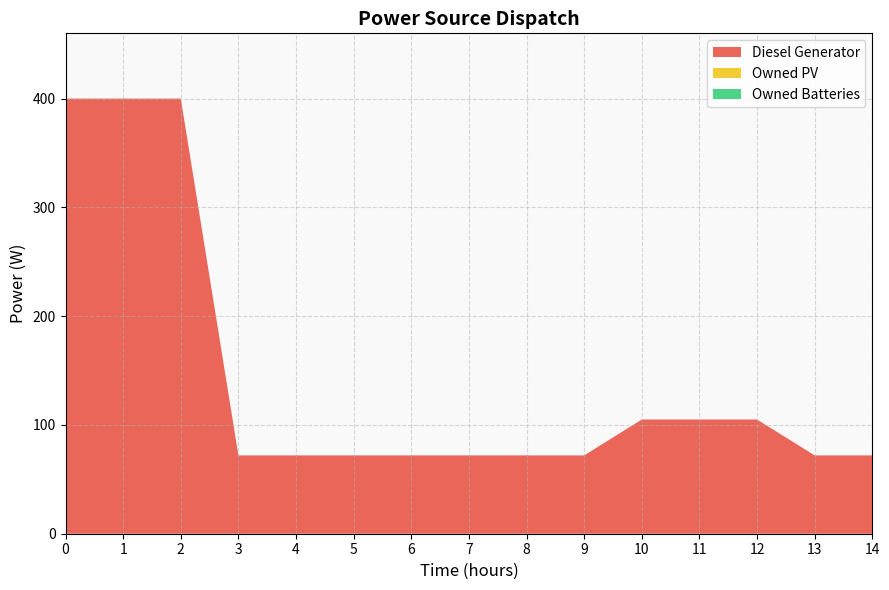

Reading left to right, extract all data points from this chart.

Diesel Generator: 400	400	400	72	72	72	72	72	72	72	105	105	105	72	72
Owned PV: 0	0	0	0	0	0	0	0	0	0	0	0	0	0	0
Owned Batteries: 0	0	0	0	0	0	0	0	0	0	0	0	0	0	0